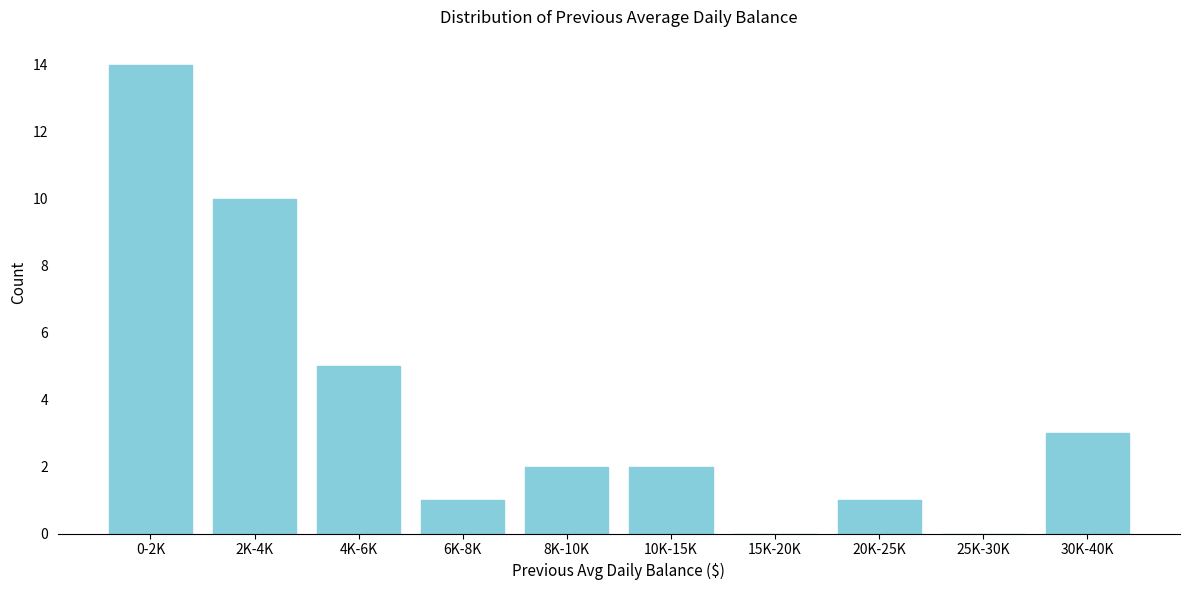

Reading left to right, list all the values displayed in this chart.

0-2K=14	2K-4K=10	4K-6K=5	6K-8K=1	8K-10K=2	10K-15K=2	15K-20K=0	20K-25K=1	25K-30K=0	30K-40K=3